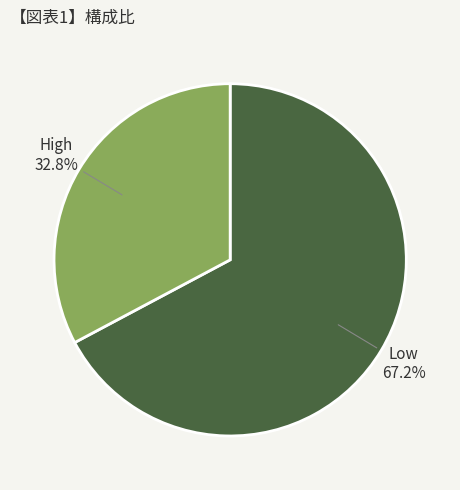

To the nearest percent, what is the combined percentage of Low and High?

100%